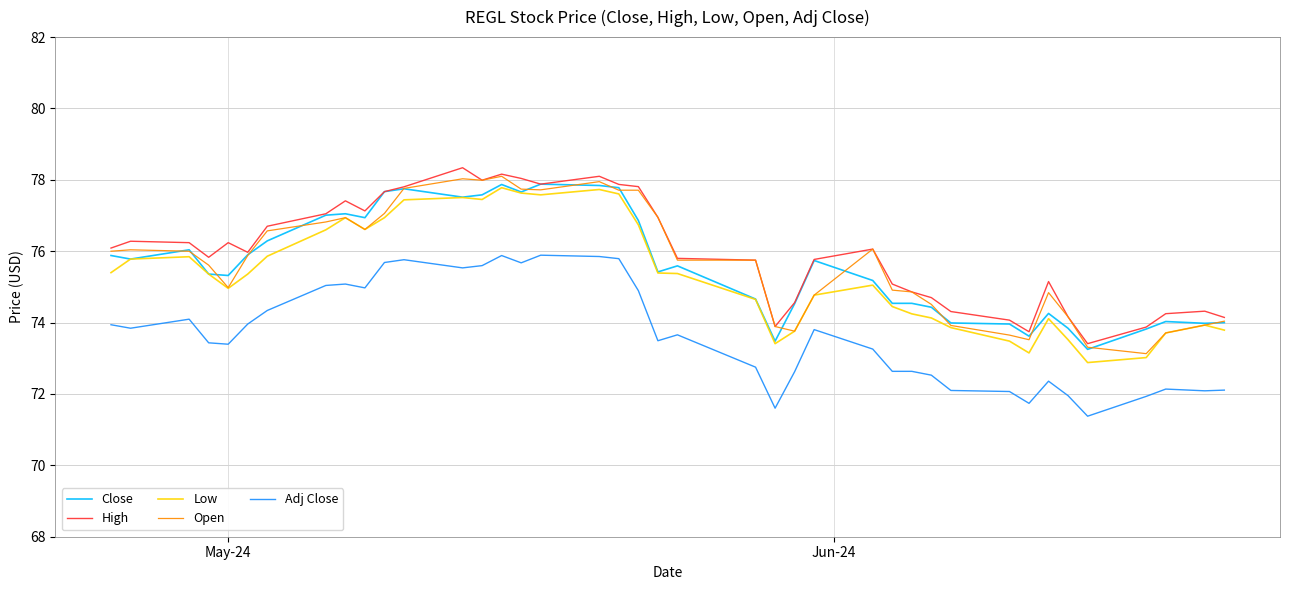

What is the maximum value shown in the chart?

78.3